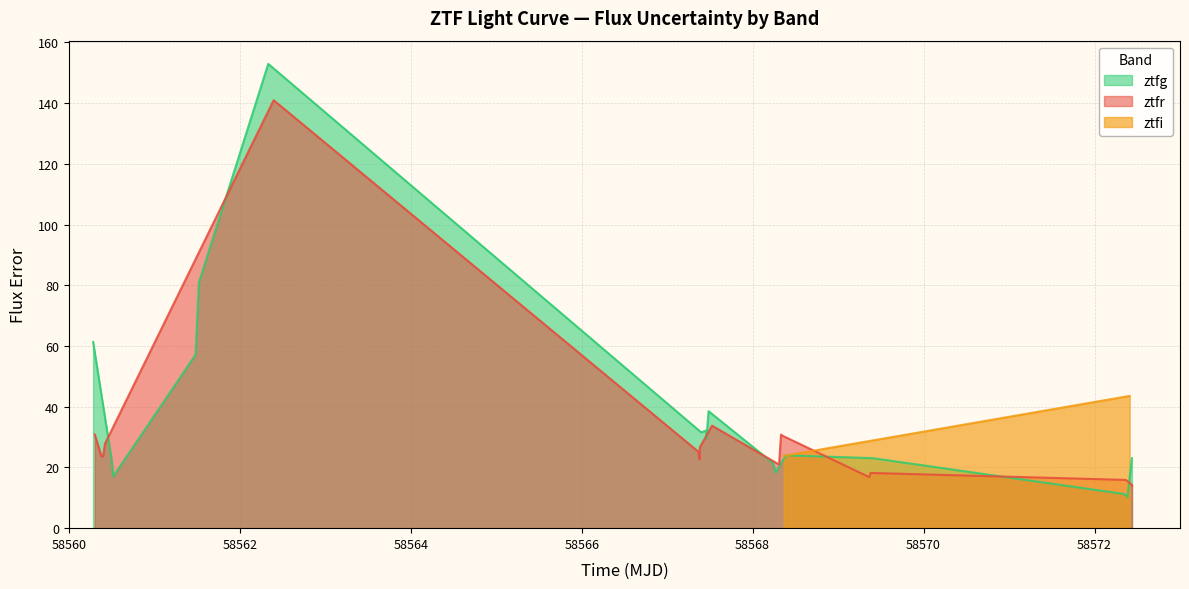

What is the lowest value of the ztfg series?

10.2